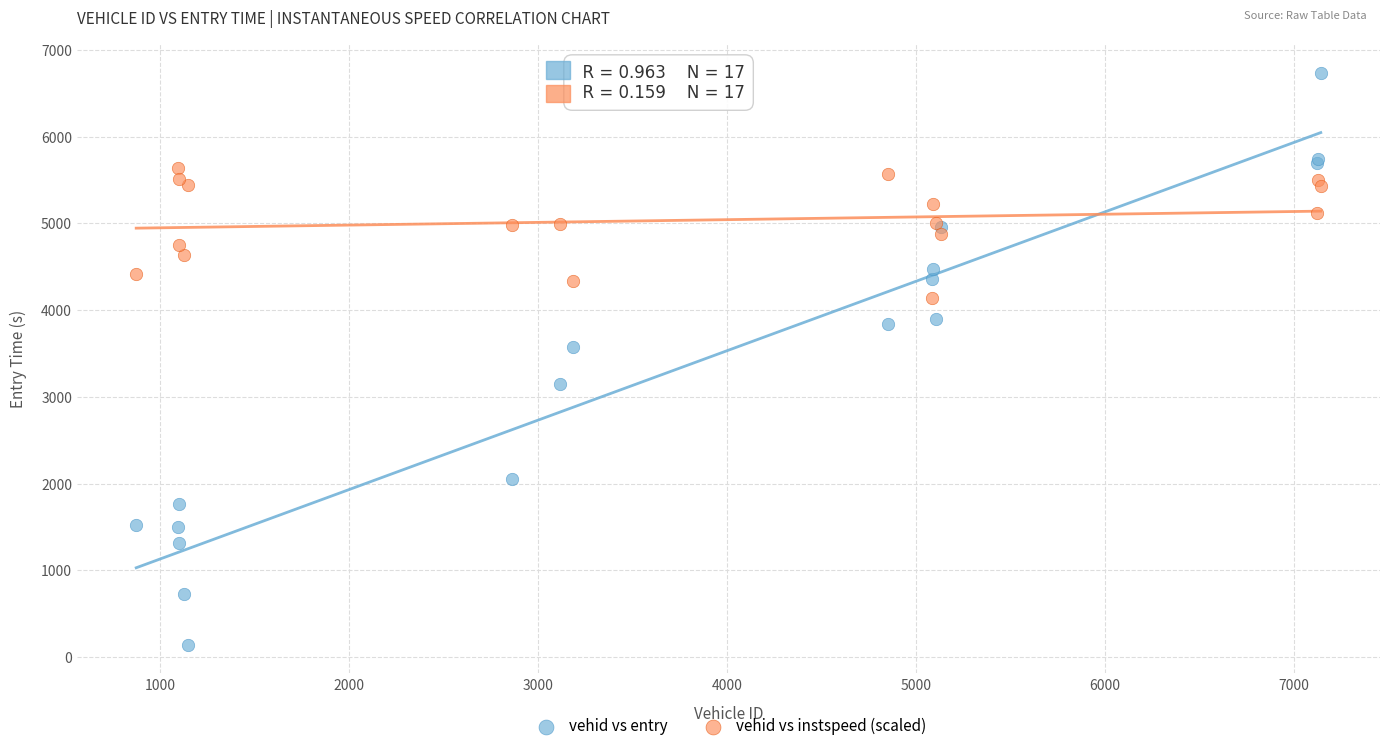

Which series has the widest spread of Y values?

vehid vs entry